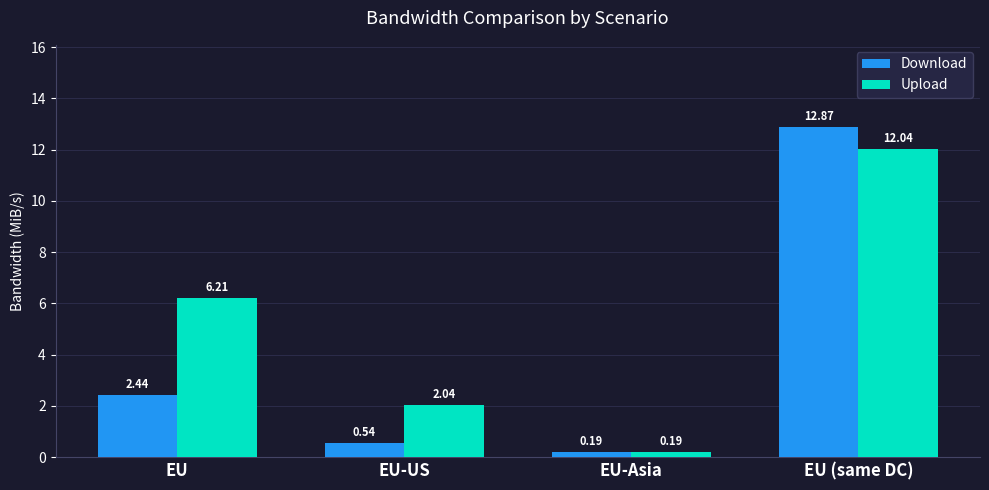

Between EU and EU-US, which series saw the biggest shift?

Upload